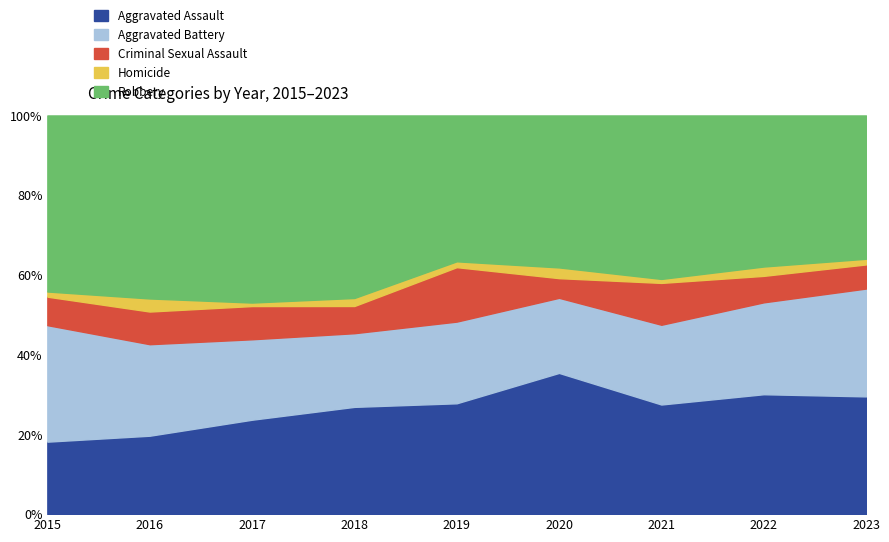

At which label does Aggravated Assault reach its peak?

2020